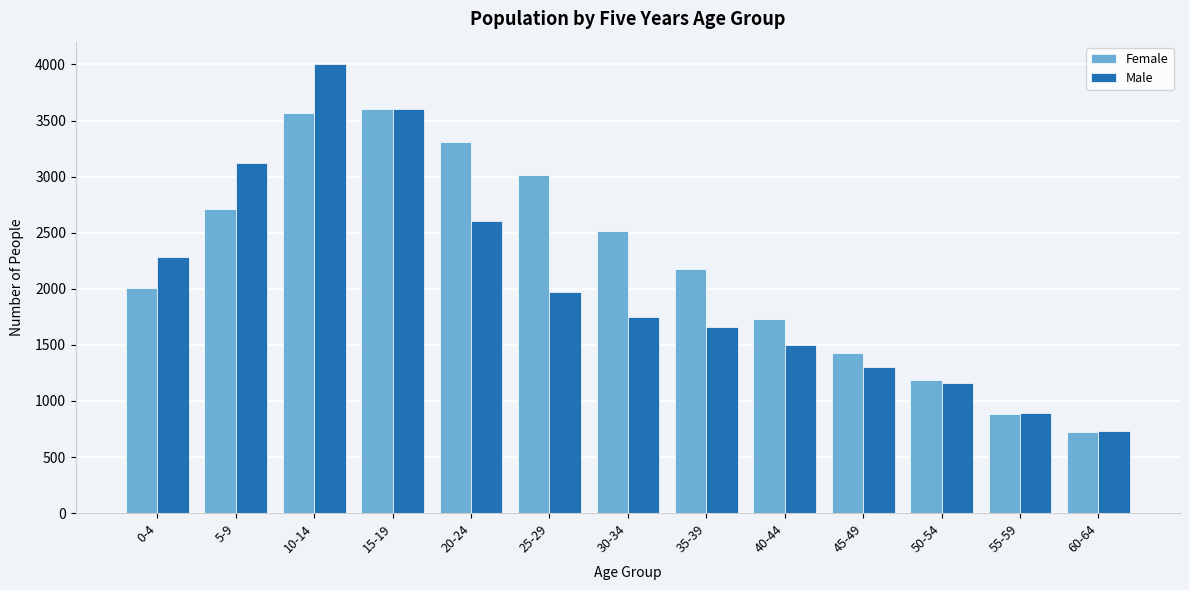

Reading right to left, list all the values displayed in this chart.

Female: 725	882	1190	1428	1727	2178	2516	3014	3310	3602	3570	2715	2011
Male: 731	892	1161	1299	1502	1663	1748	1973	2606	3599	4003	3125	2285